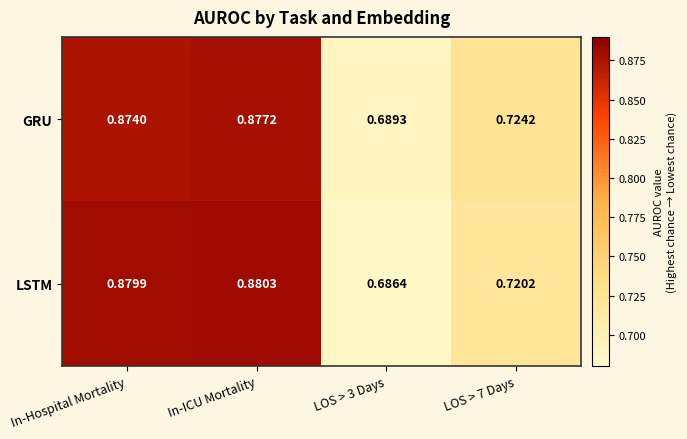

At which label does GRU reach its peak?

In-ICU Mortality